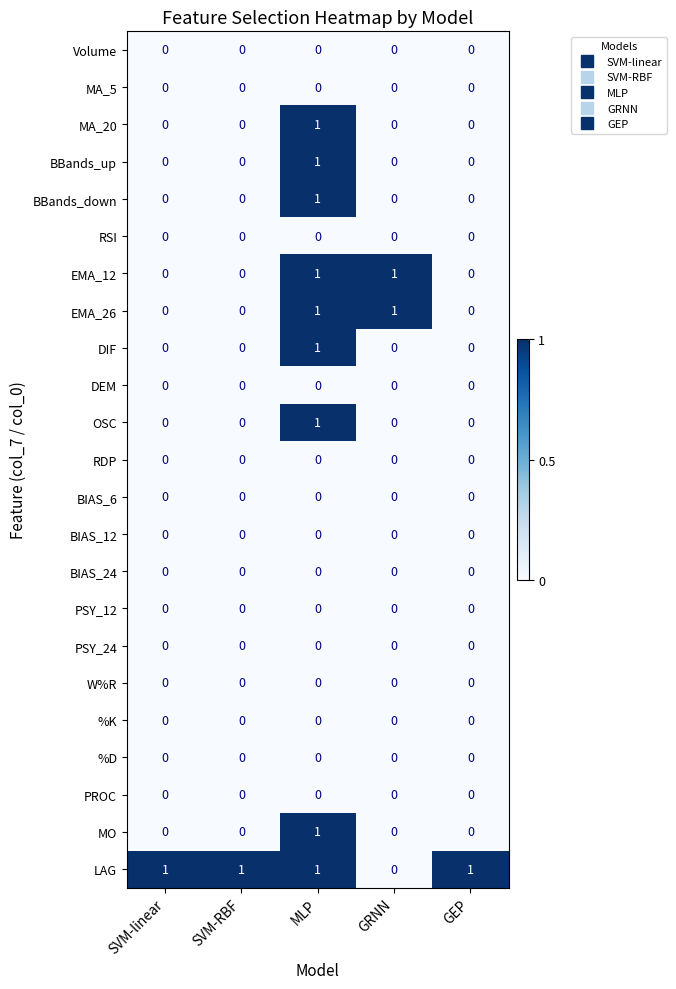

How many BBands_up values are between 0 and 1?

5